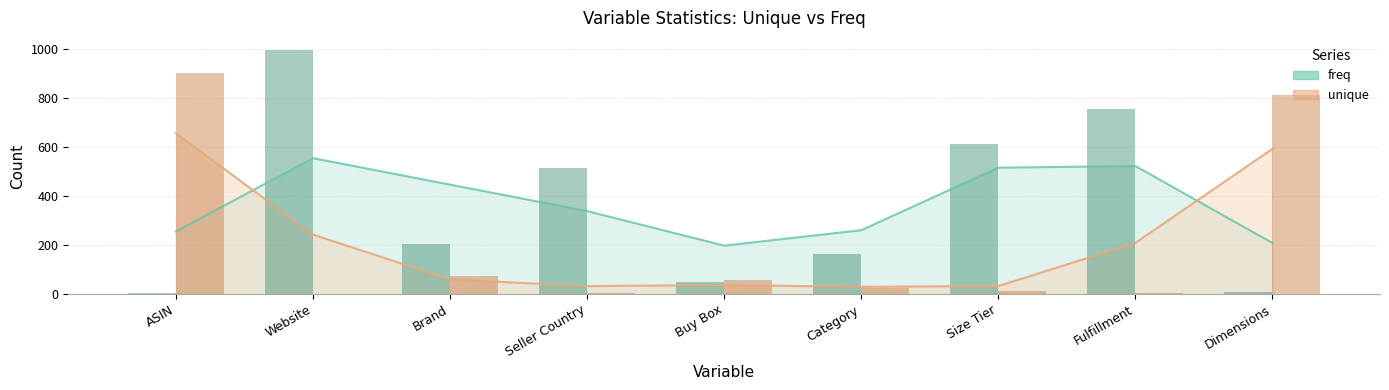

What is the difference between the second highest and second lowest values in the unique series?

810